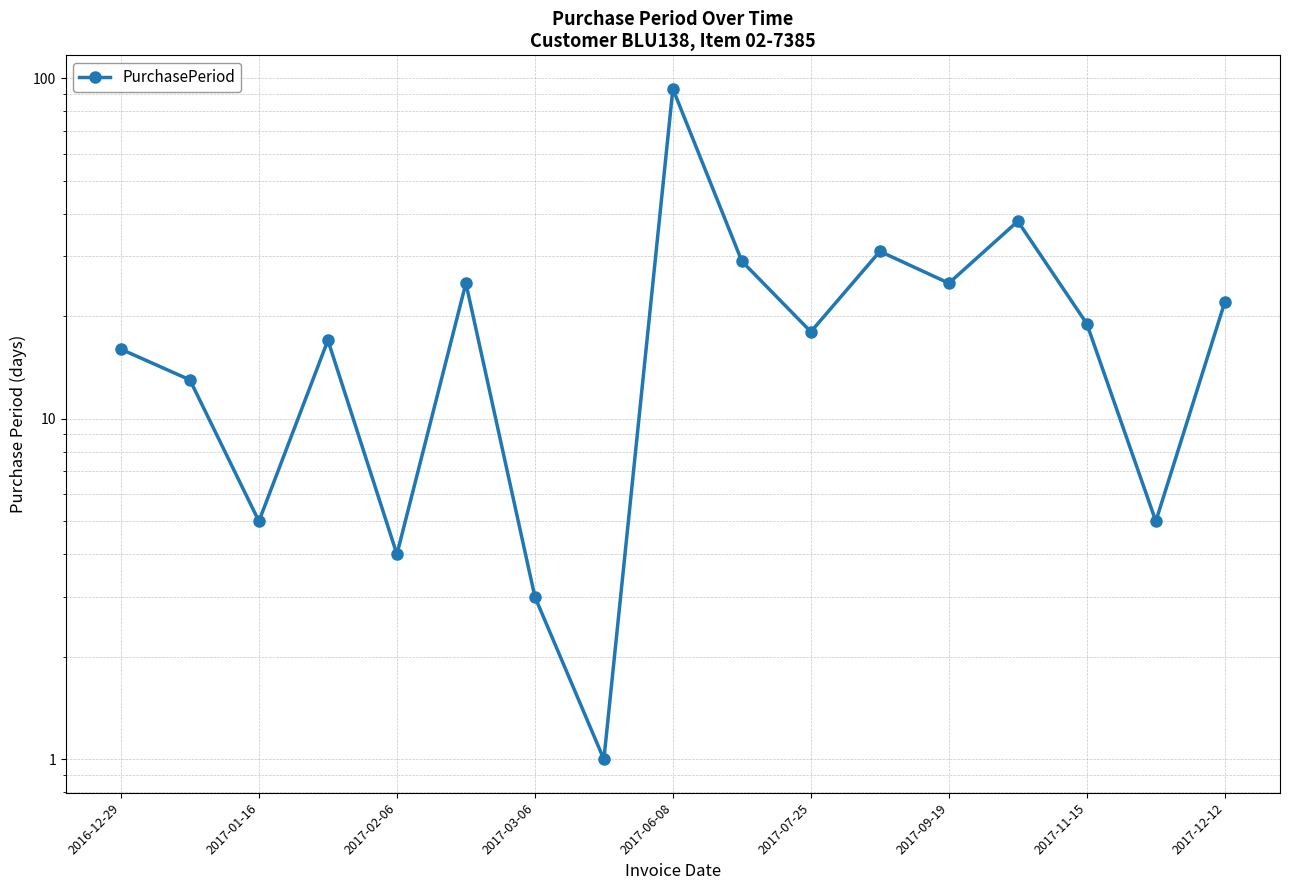

Which has a higher value, 11 or 15?

11